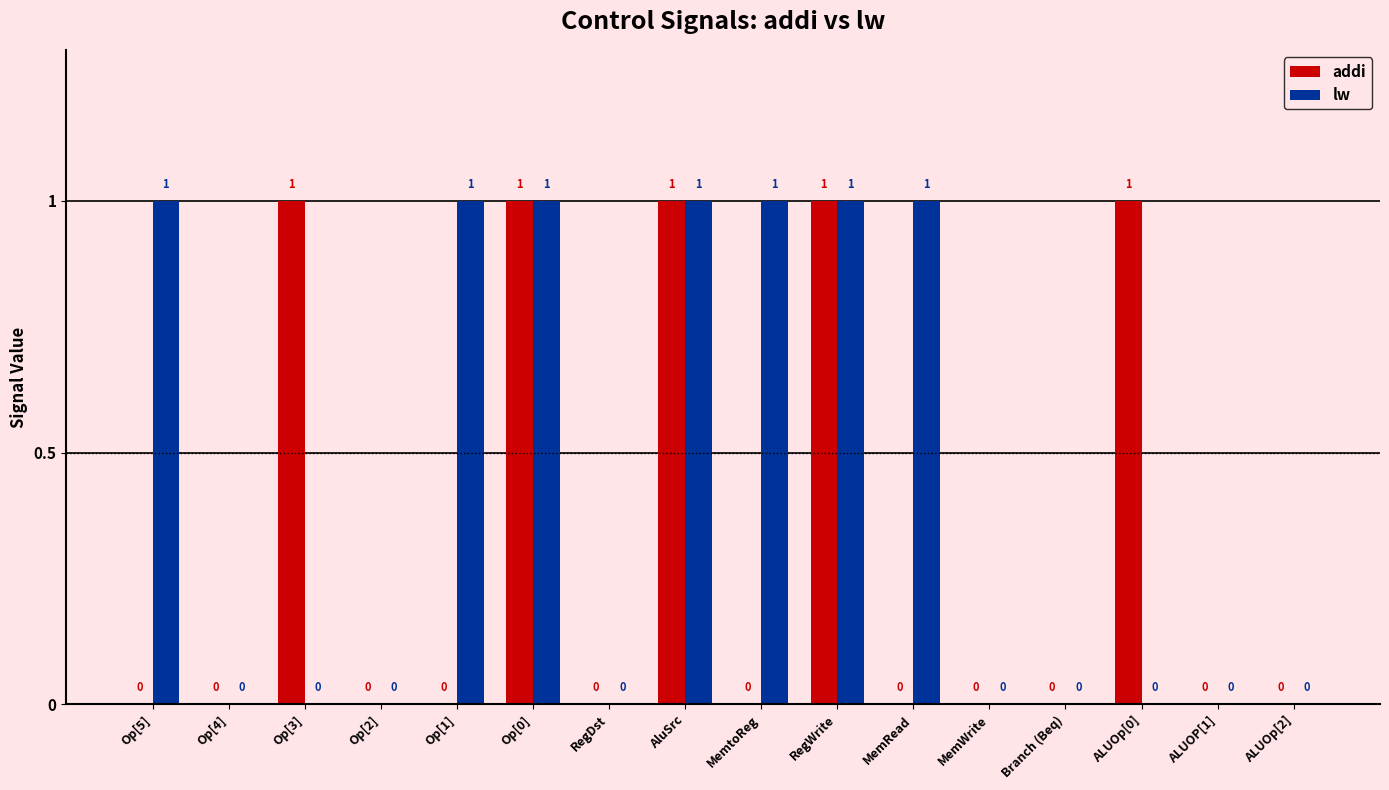

Is the value of addi at Branch (Beq) greater than the value of lw at Op[1]?

No